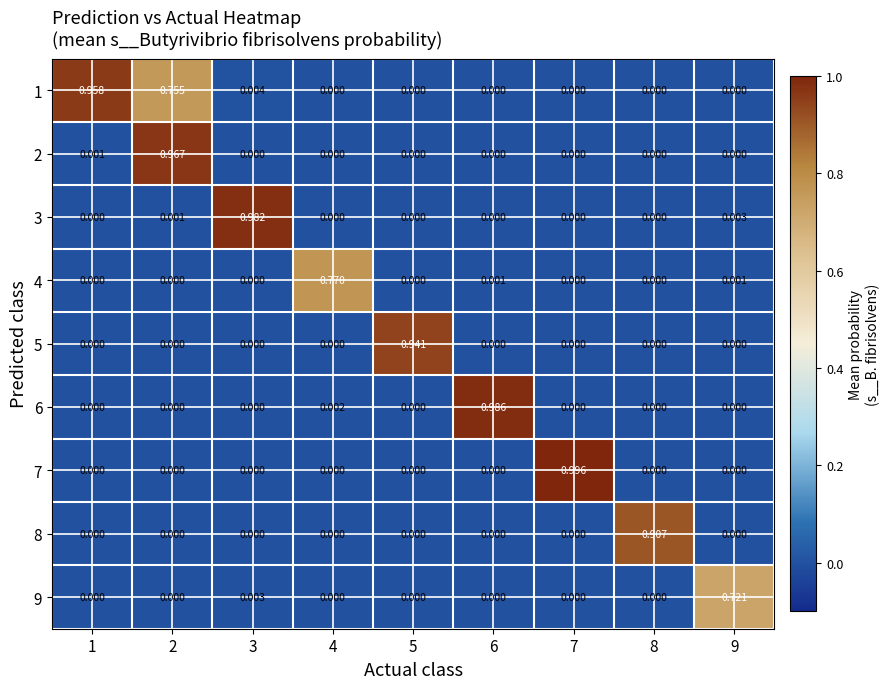

Is the value of 4 at 2 greater than the value of 8 at 8?

No